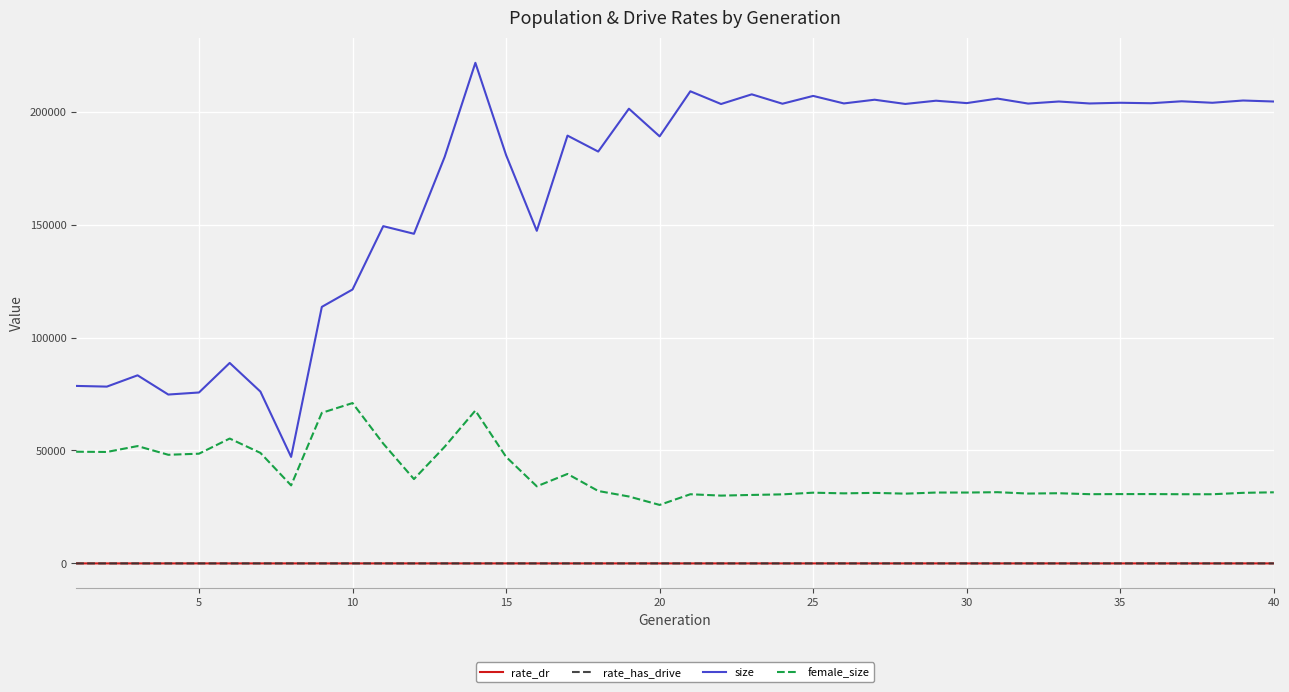

True or false: size and rate_has_drive intersect in this chart.

False